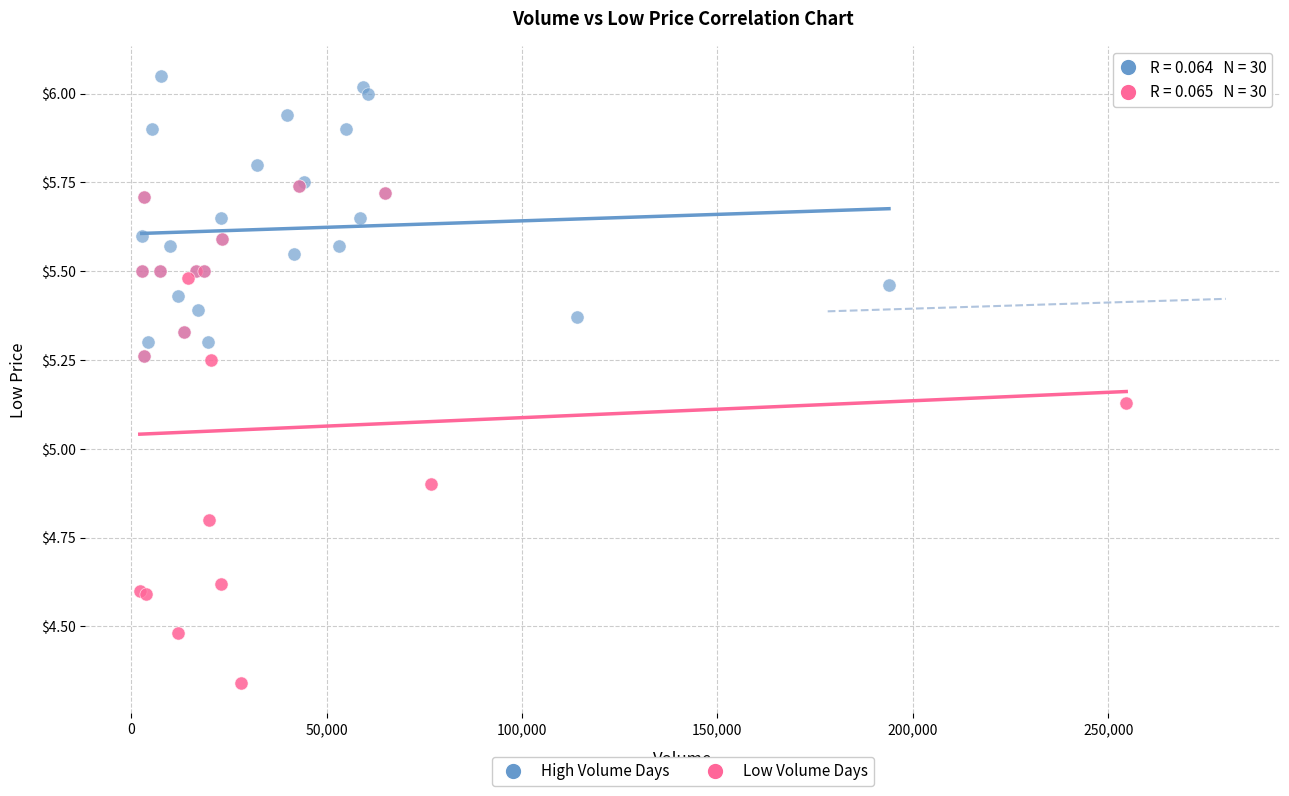

Which series contains the highest Y value?

High Volume Days